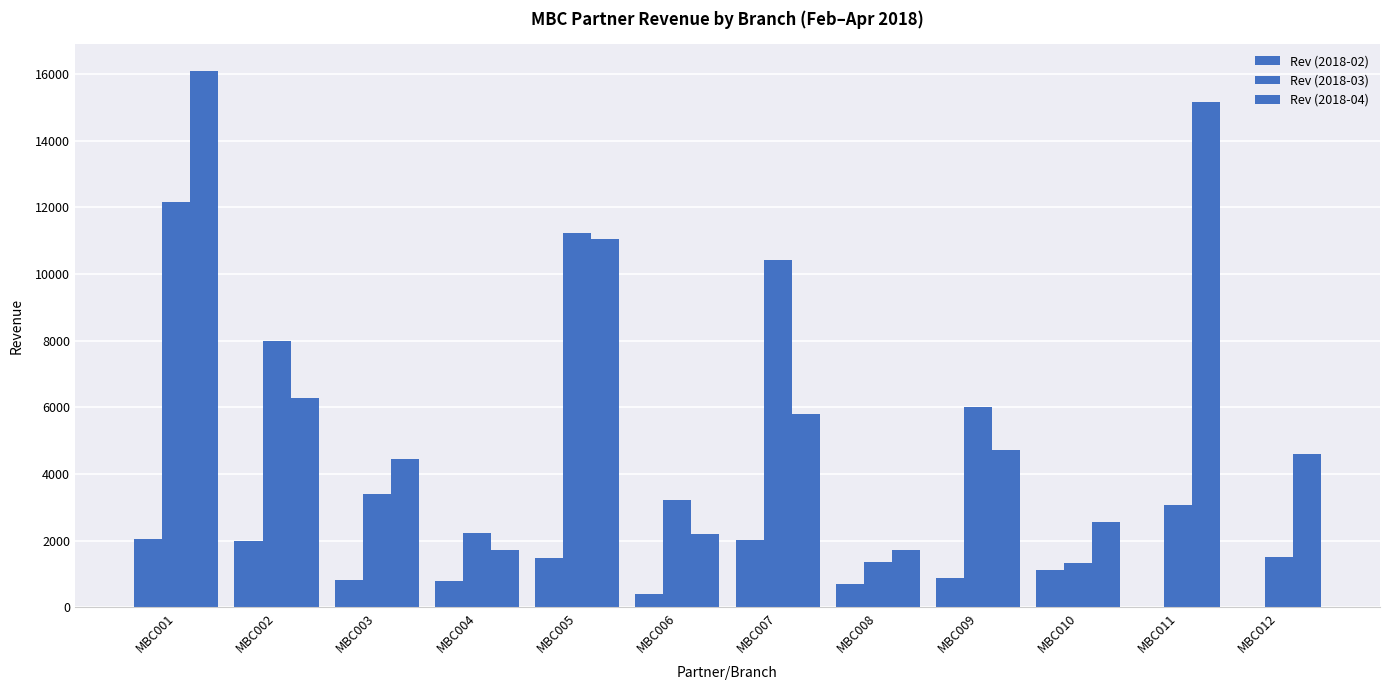

How many series are shown in this chart?

3